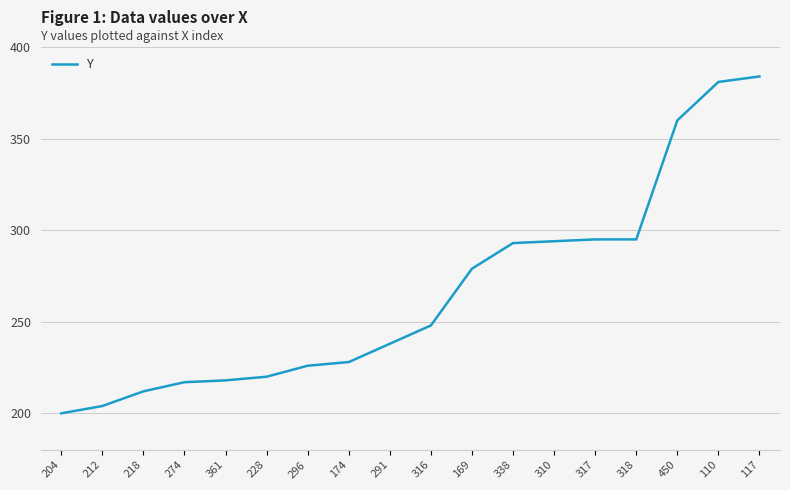

Does the chart display data point markers on the line(s)?

No